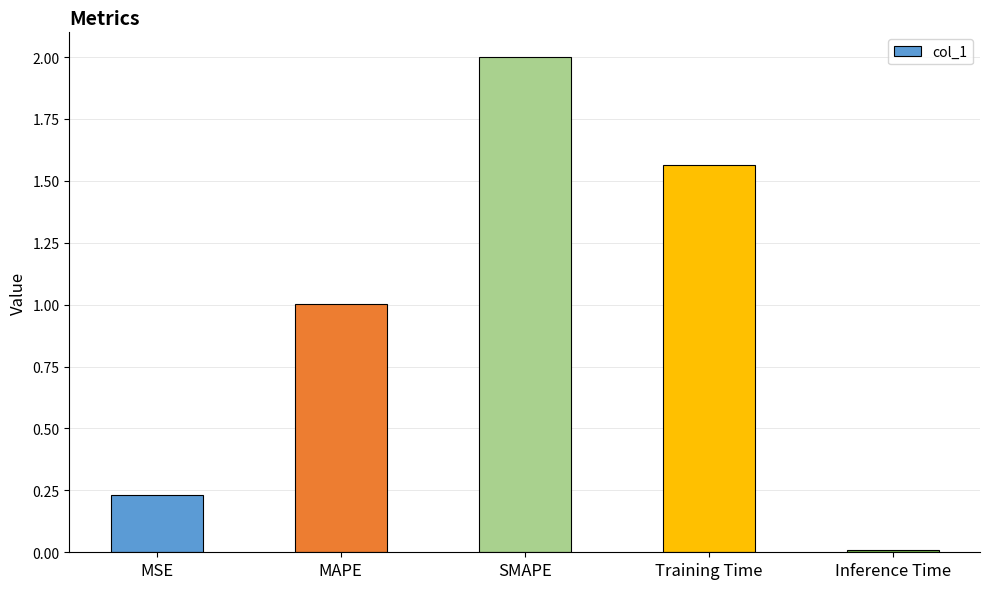

What is the sum of all values?

4.8